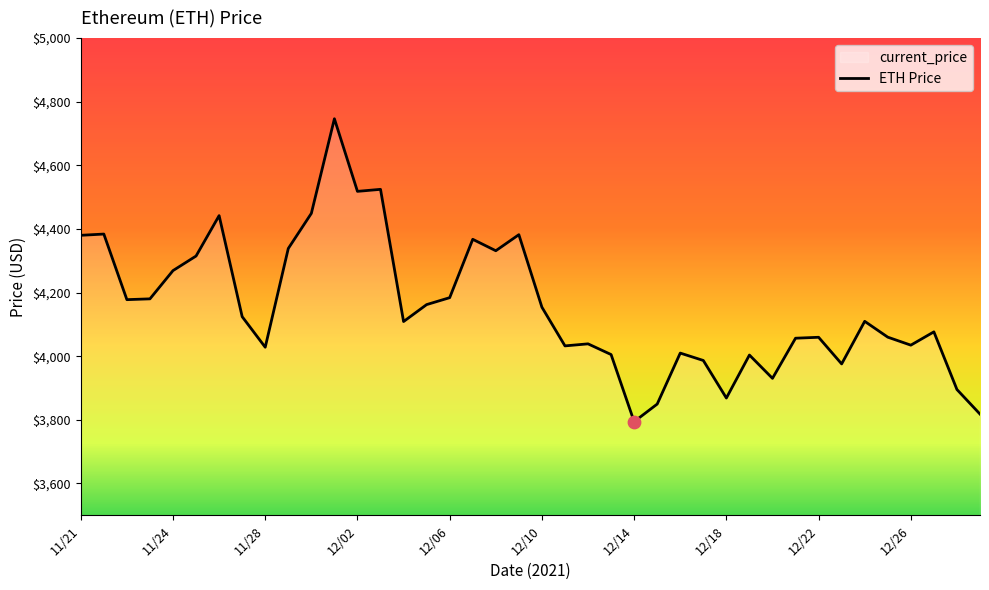

Between 12/10 and 12/22, which is larger?

12/10